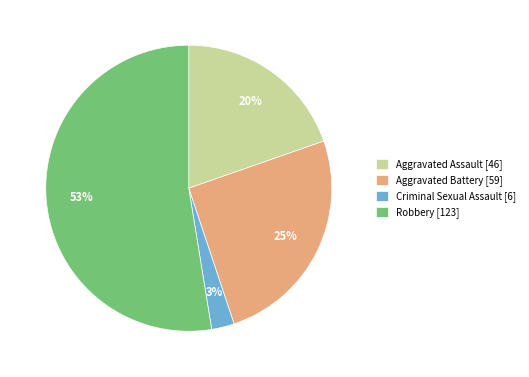

What percentage is the Aggravated Battery slice, to the nearest percent?

25%